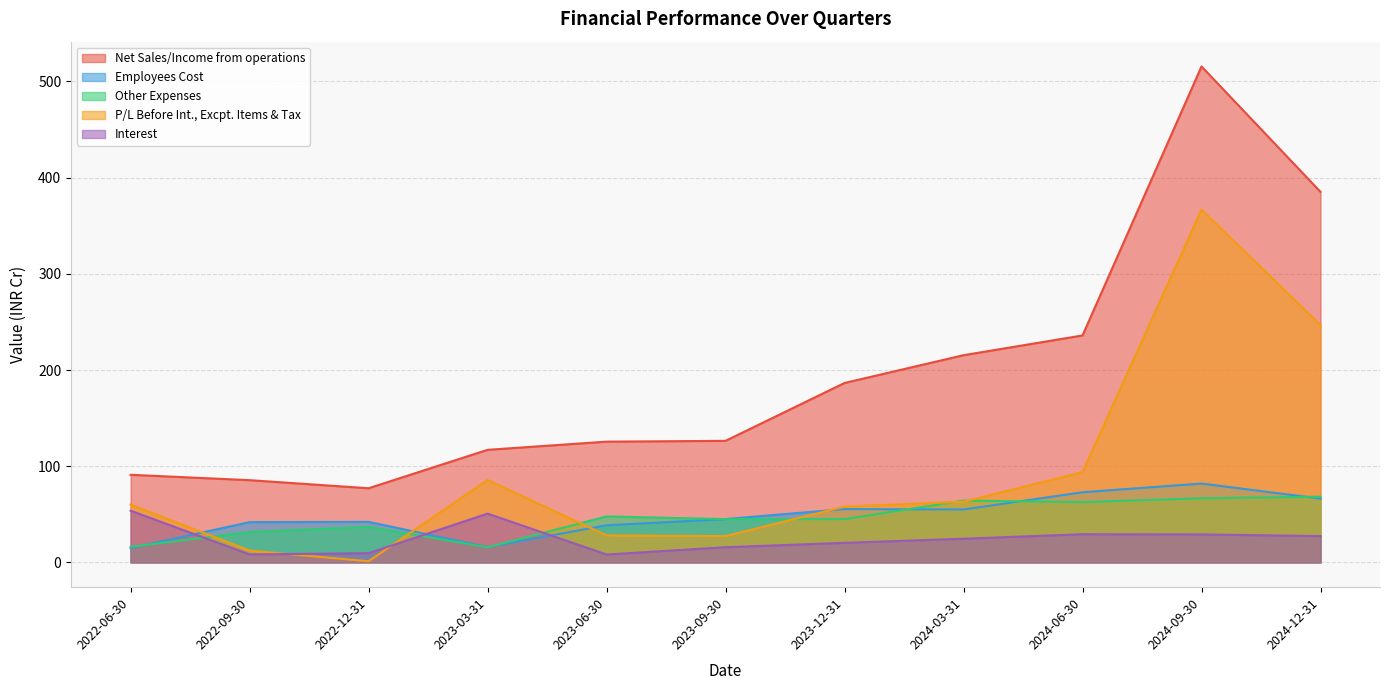

What are all the series names shown in the legend?

Net Sales/Income from operations, Employees Cost, Other Expenses, P/L Before Int., Excpt. Items & Tax, Interest